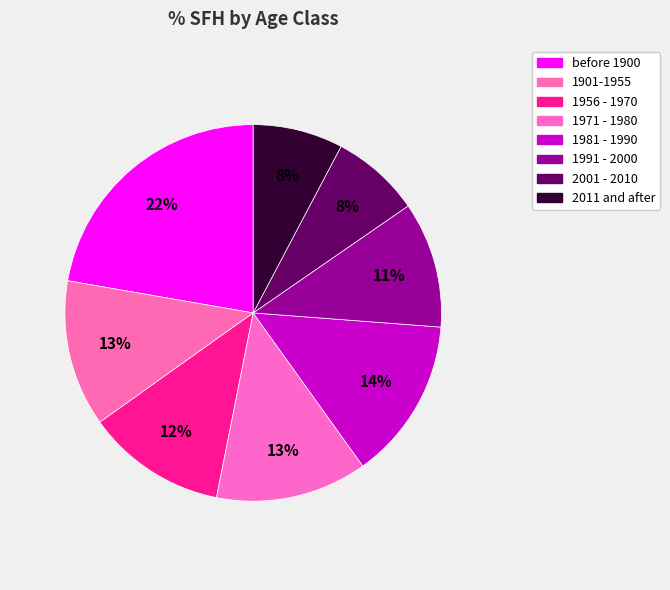

How many segments does this pie chart have?

8